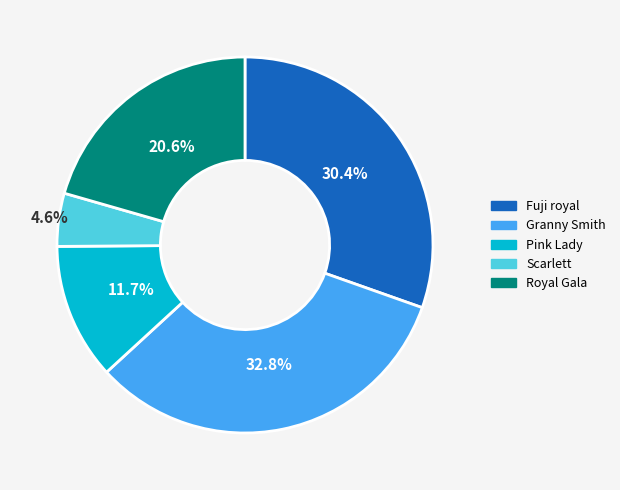

Which category has the biggest portion of the pie?

Granny Smith